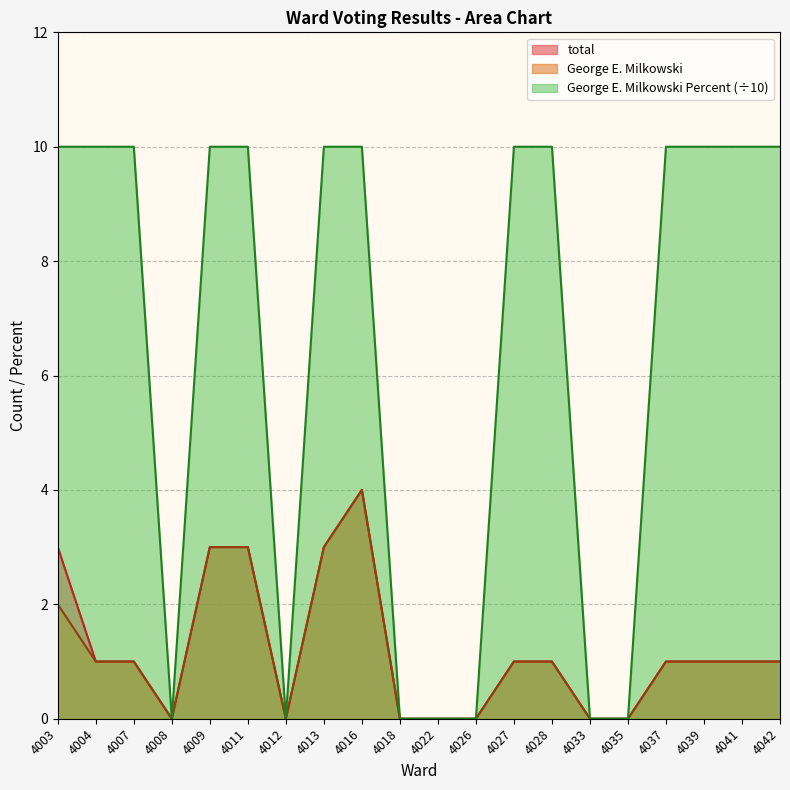

At which category does George E. Milkowski reach its first local peak?

4016